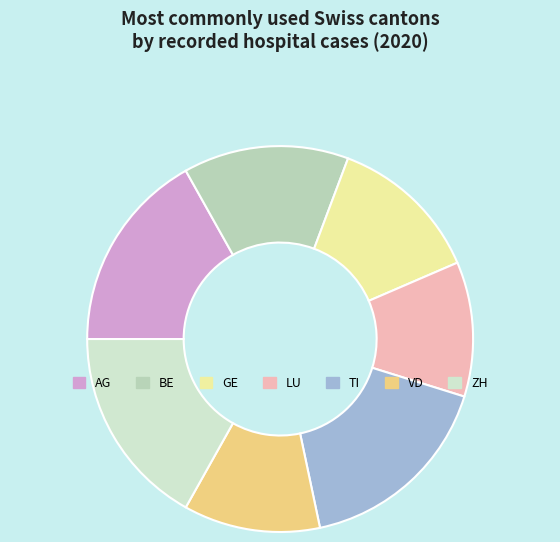

The AG slice represents 17% of the pie. True or false?

True